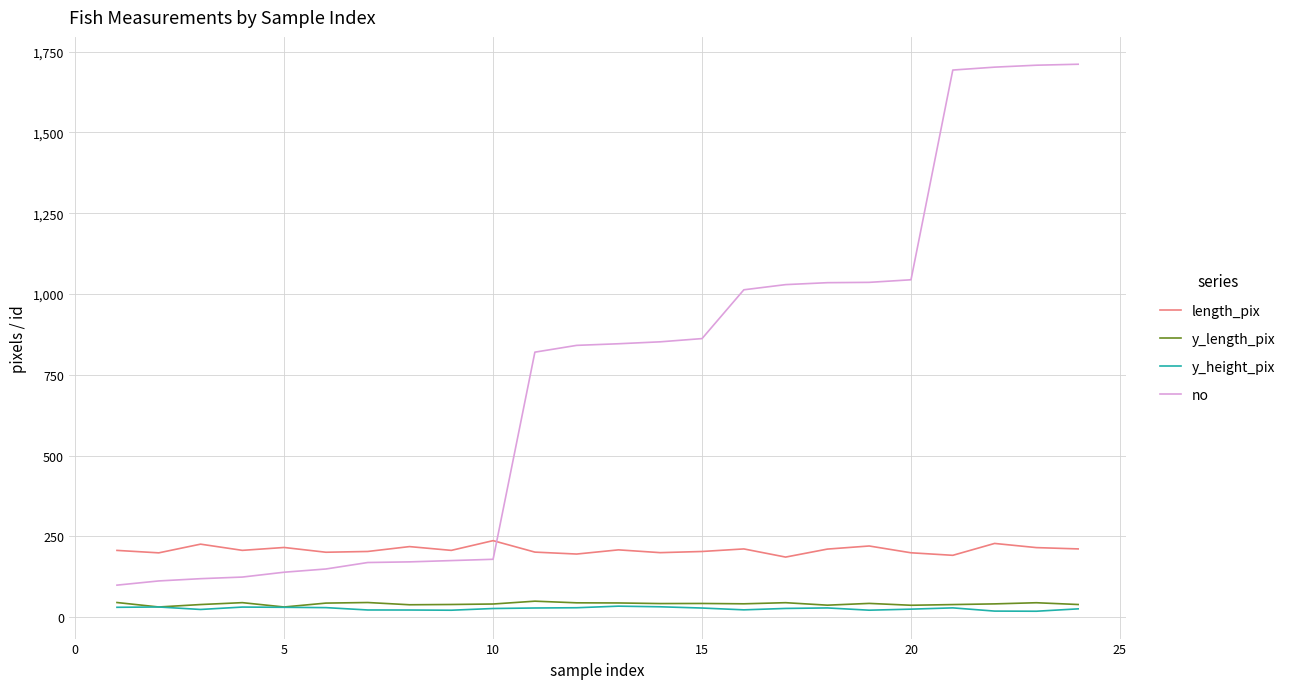

What is the greatest value displayed?

1711.0